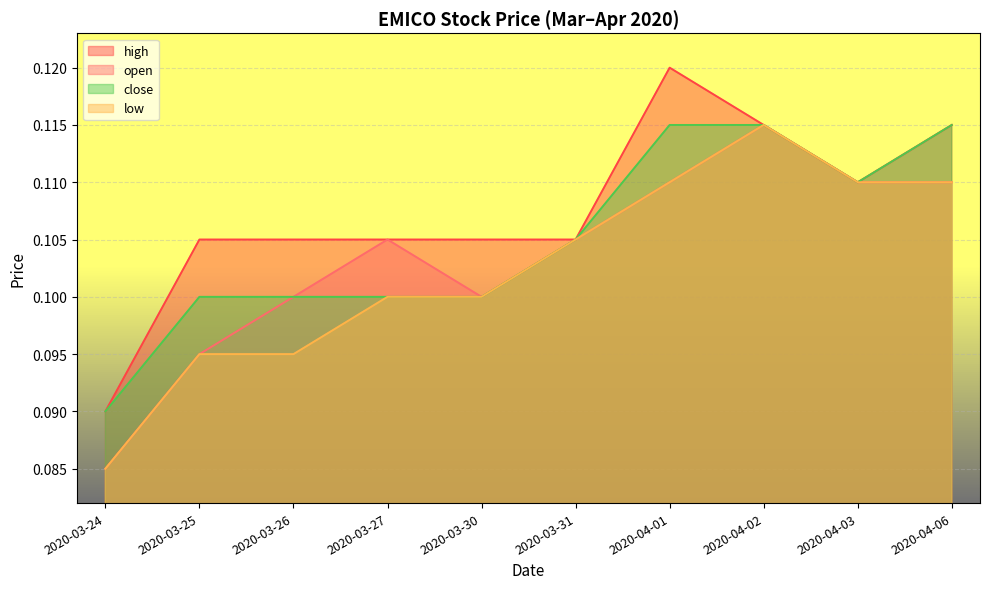

Which series has the largest total across all categories?

high